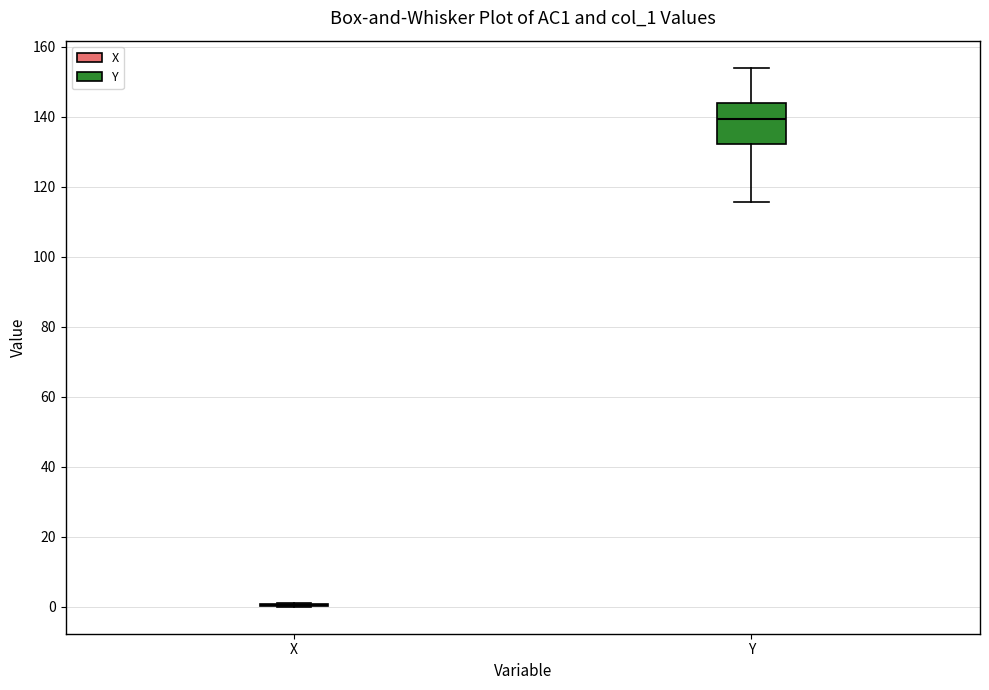

Comparing the boxes themselves (not the whiskers), which one is the tallest?

Y